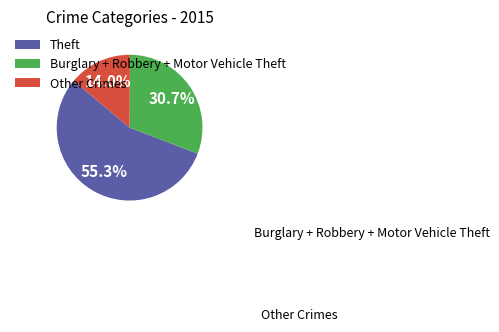

Combined, what portion of the pie is Burglary + Robbery + Motor Vehicle Theft and Other Crimes?

44.7%